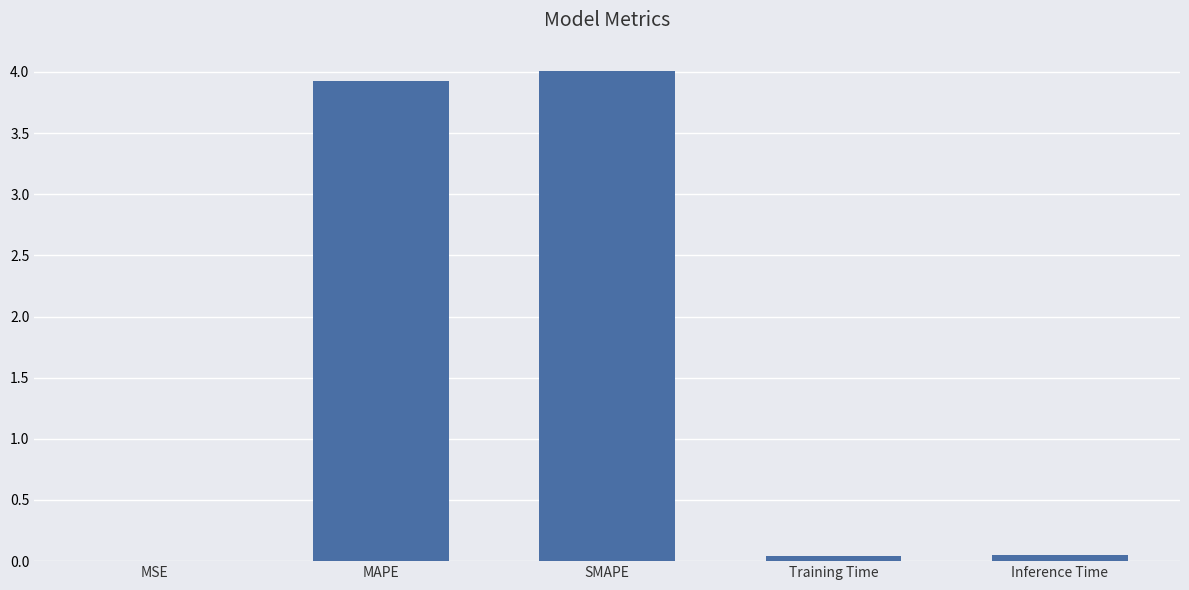

Is it true that the value at SMAPE is 4.0?

True